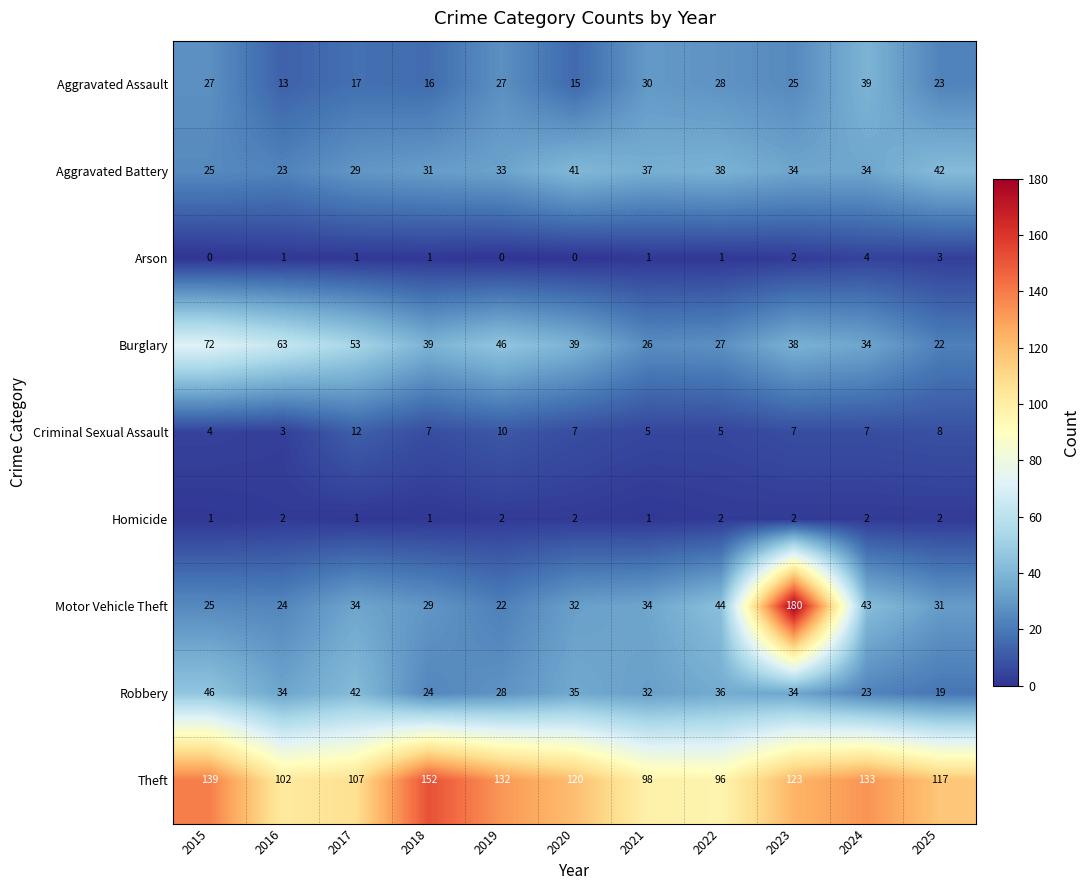

What is the difference between the maximum and minimum values in the Robbery series?

27